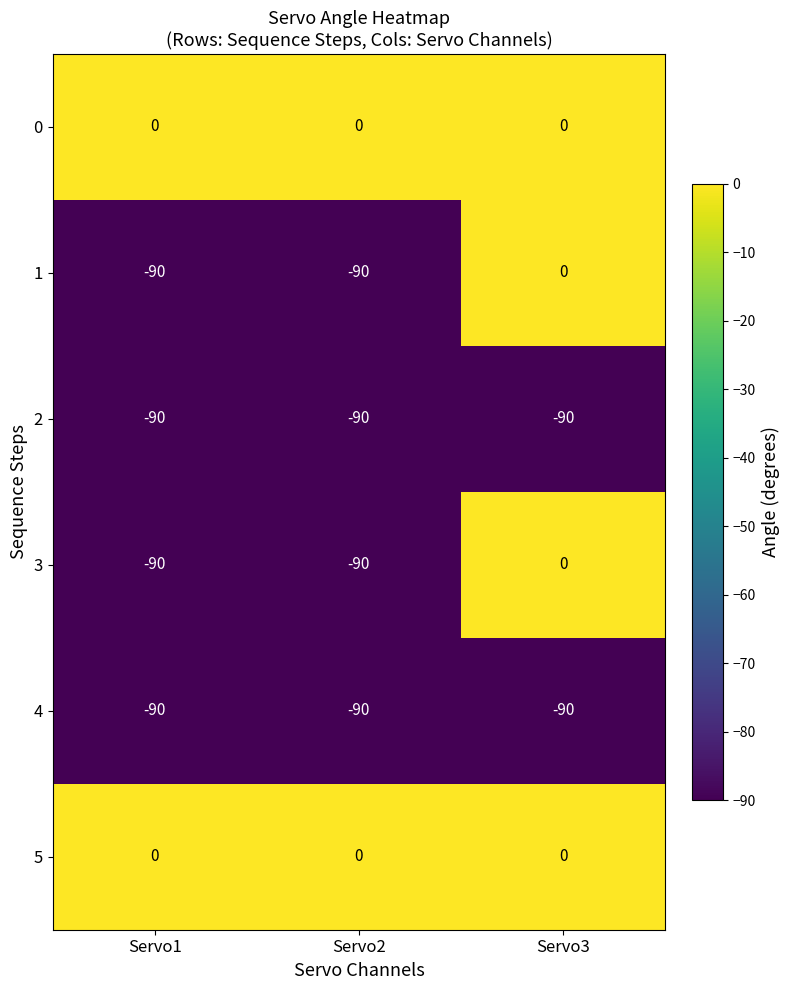

Reading left to right, what are all the values shown in this chart?

0: 0	0	0
1: -90	-90	0
2: -90	-90	-90
3: -90	-90	0
4: -90	-90	-90
5: 0	0	0